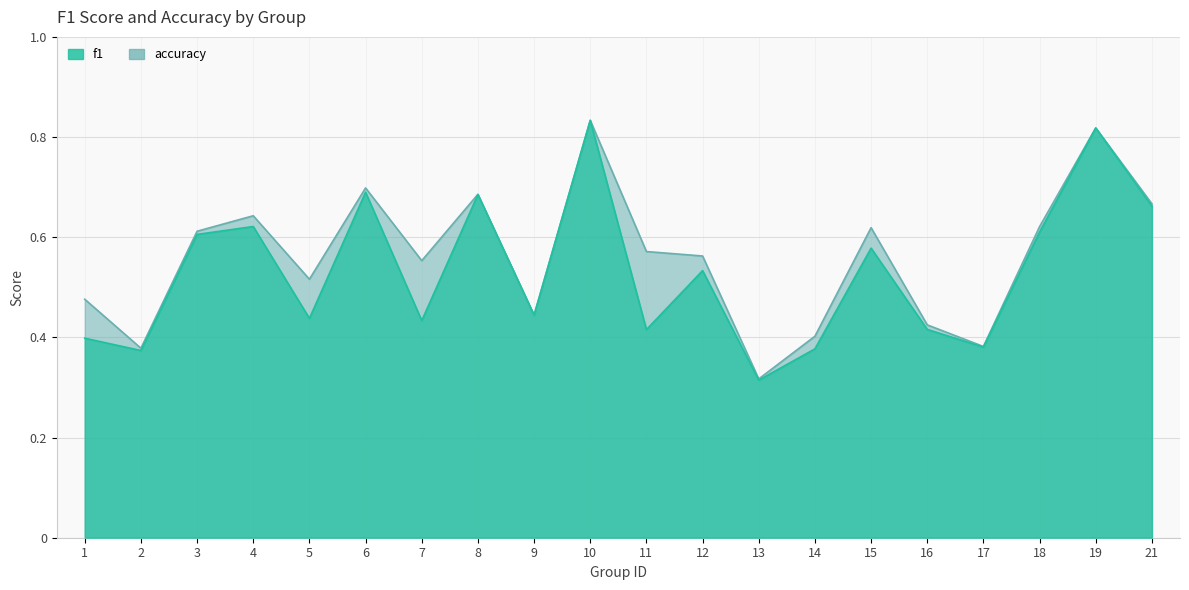

Reading left to right, list all the values displayed in this chart.

f1: 0.4	0.4	0.6	0.6	0.4	0.7	0.4	0.7	0.4	0.8	0.4	0.5	0.3	0.4	0.6	0.4	0.4	0.6	0.8	0.7
accuracy: 0.5	0.4	0.6	0.6	0.5	0.7	0.6	0.7	0.4	0.8	0.6	0.6	0.3	0.4	0.6	0.4	0.4	0.6	0.8	0.7